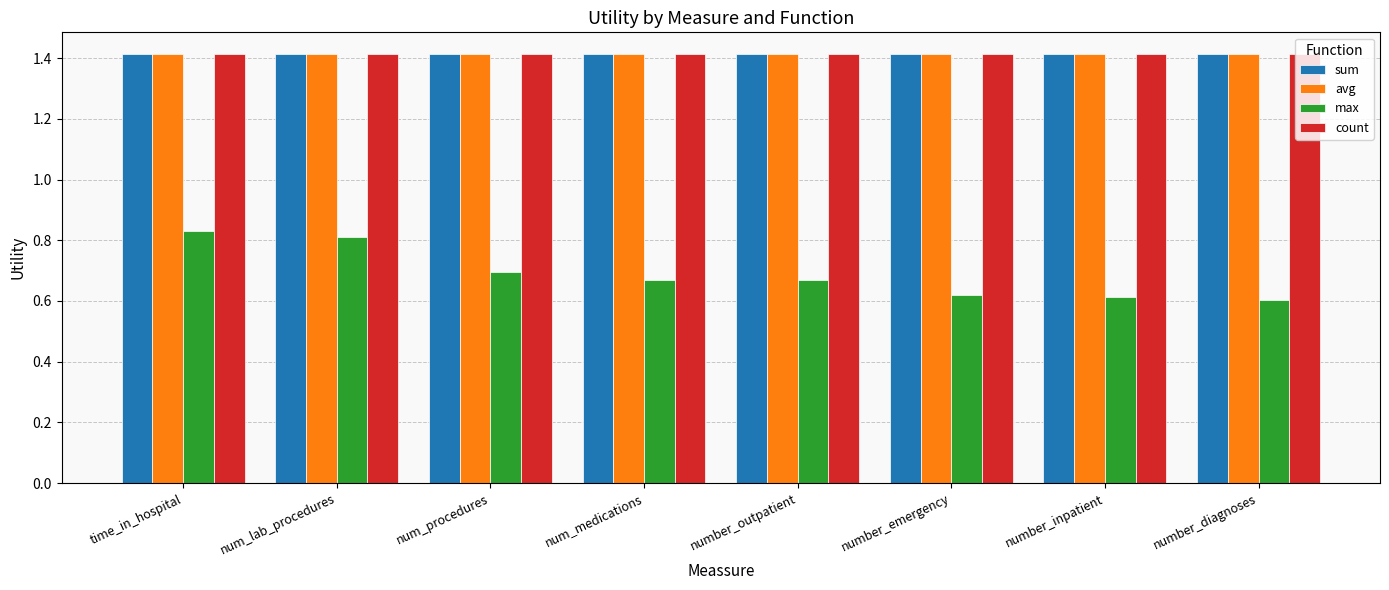

What position from the right is time_in_hospital?

8